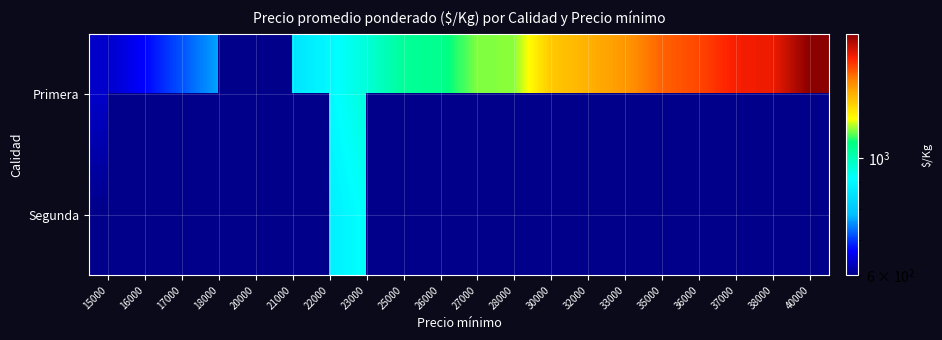

At which category is the sum across all series the highest?

35000